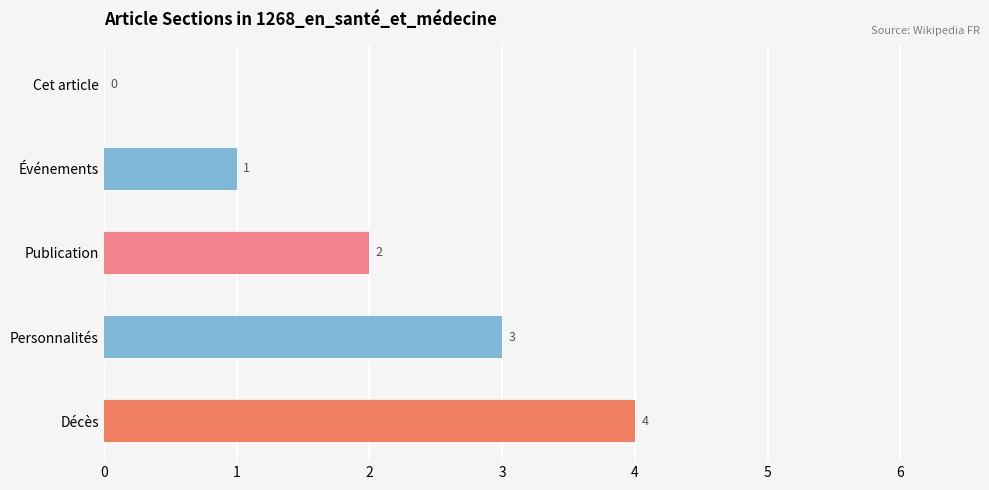

Which category has the highest value across all series?

Décès